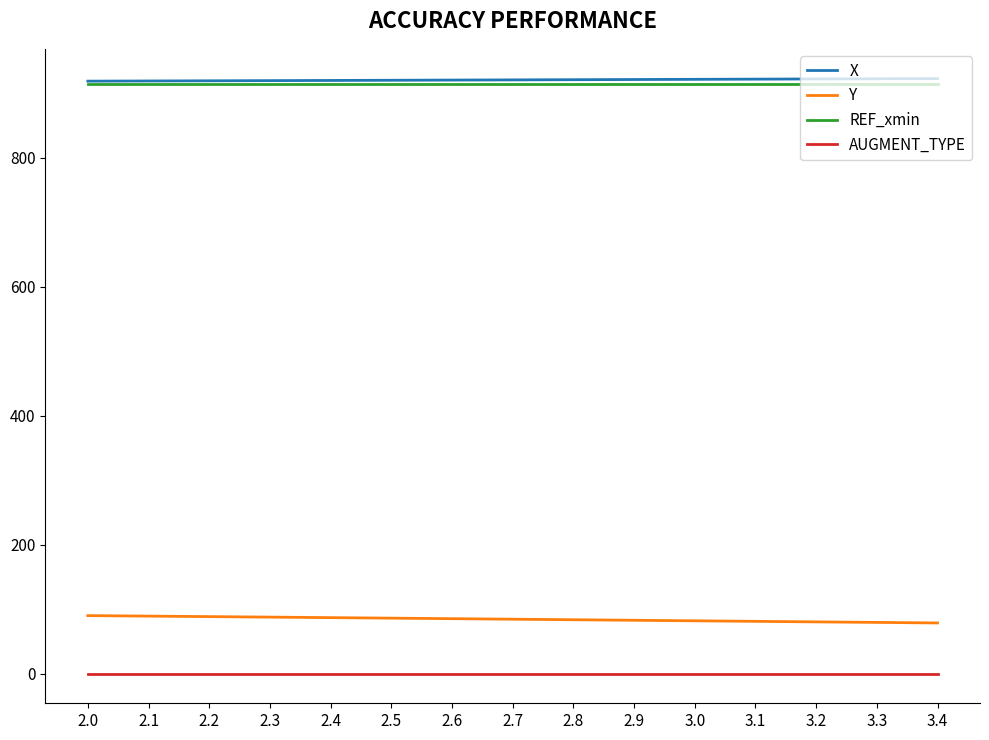

What is the greatest value displayed?

922.8